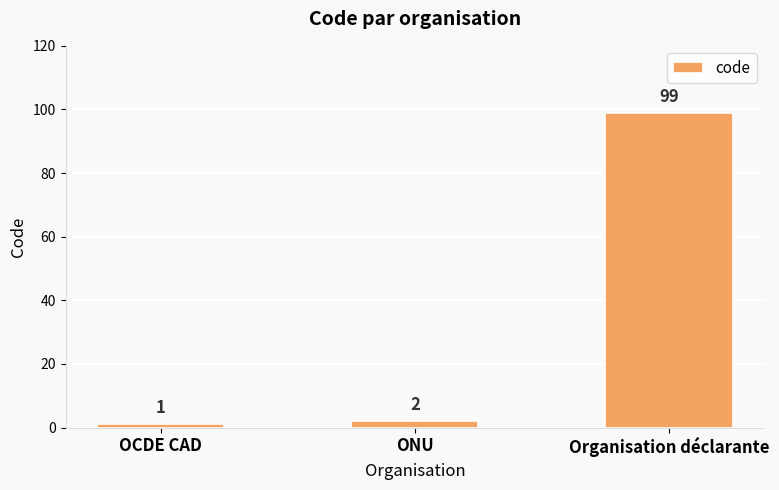

Are the bars horizontal?

No